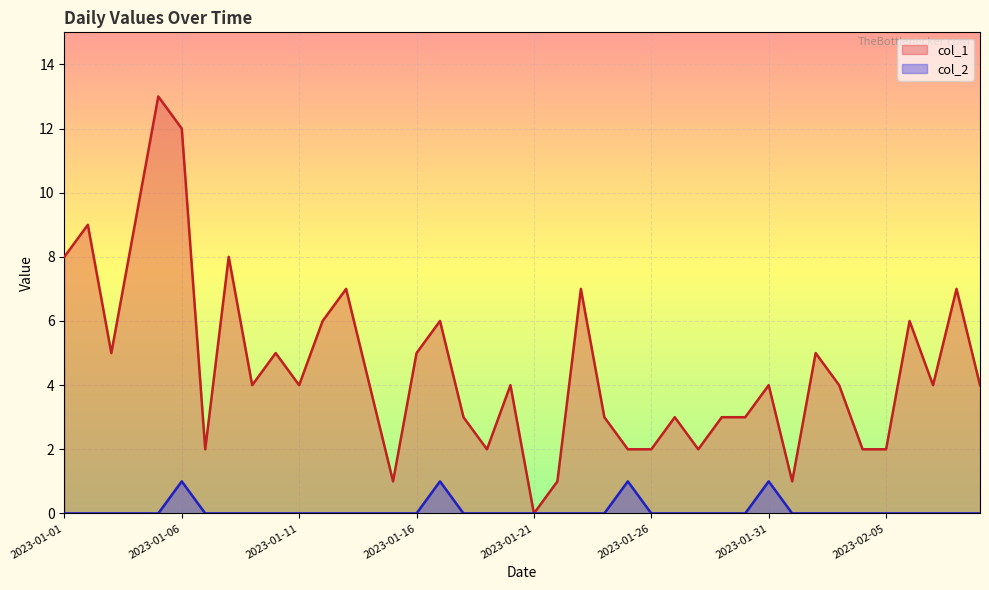

How many values in col_2 are above zero?

4